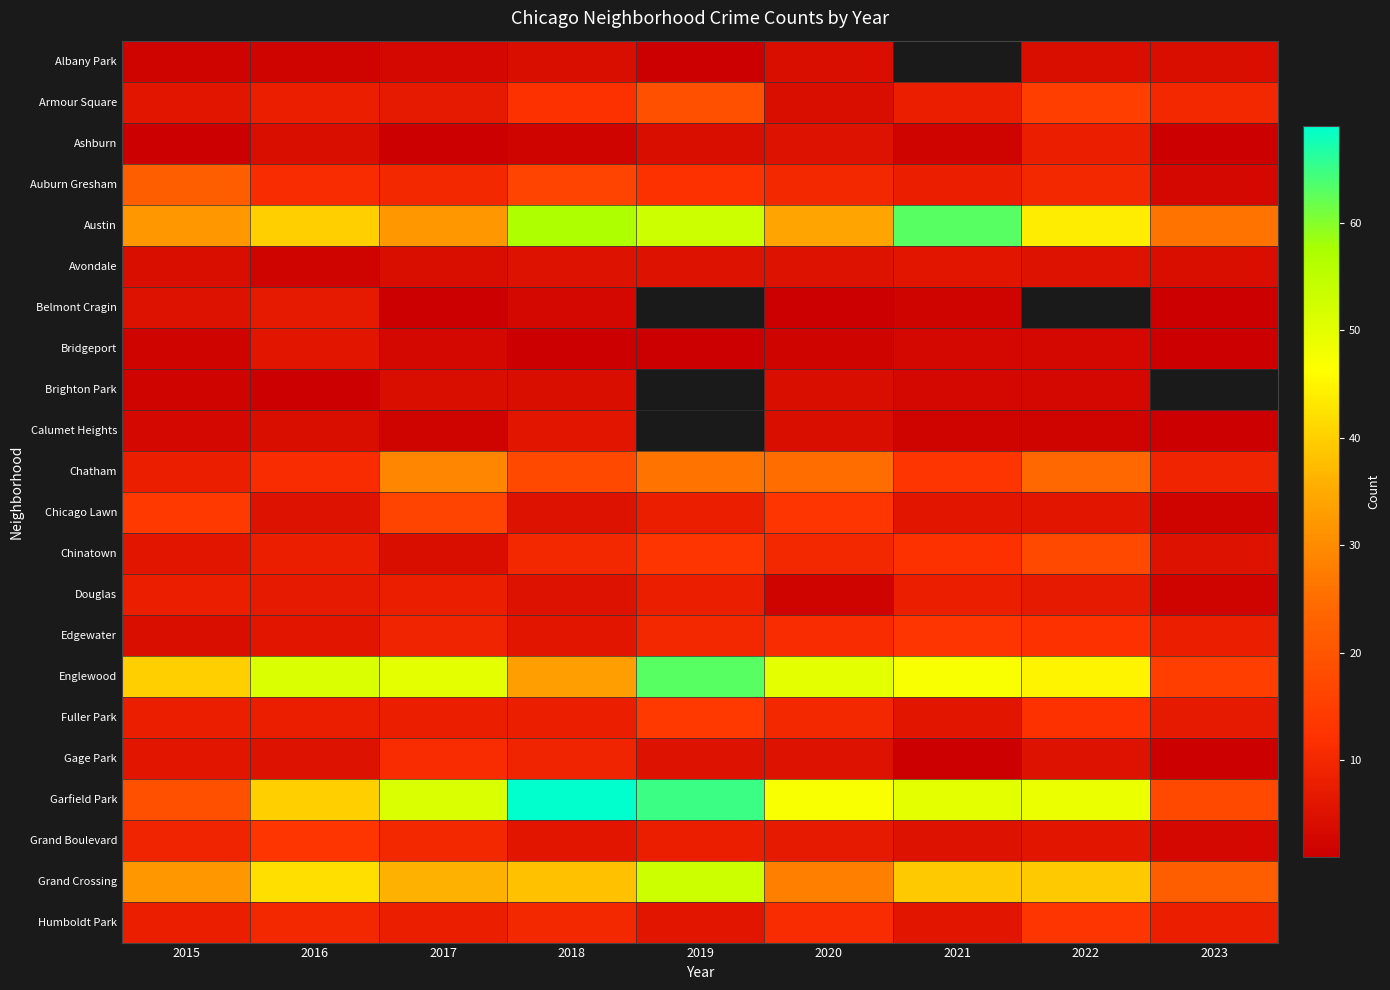

Between 2023 and 2018, which is larger?

2023